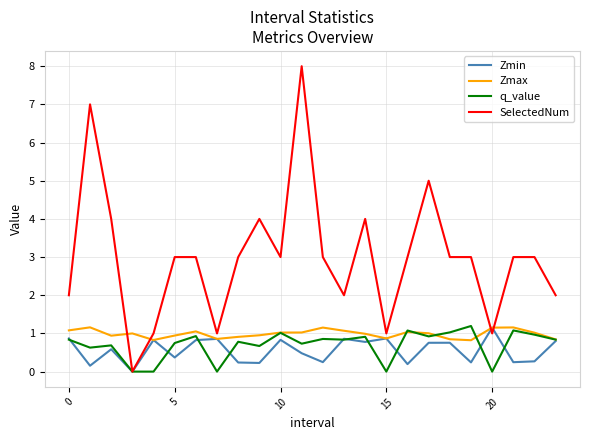

What are all the series names shown in the legend?

Zmin, Zmax, q_value, SelectedNum